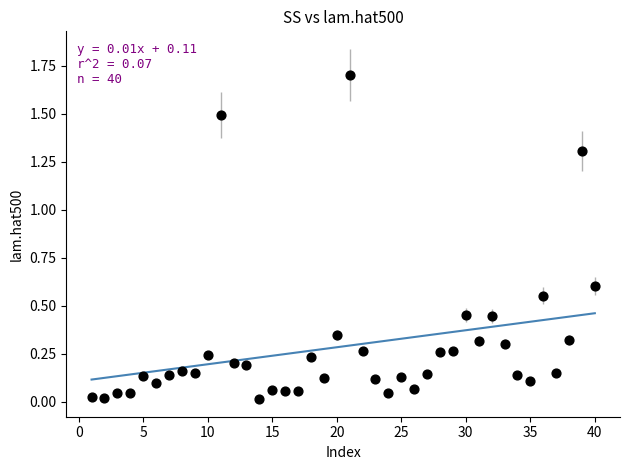

What is the range of Y values (max minus min)?

1.7